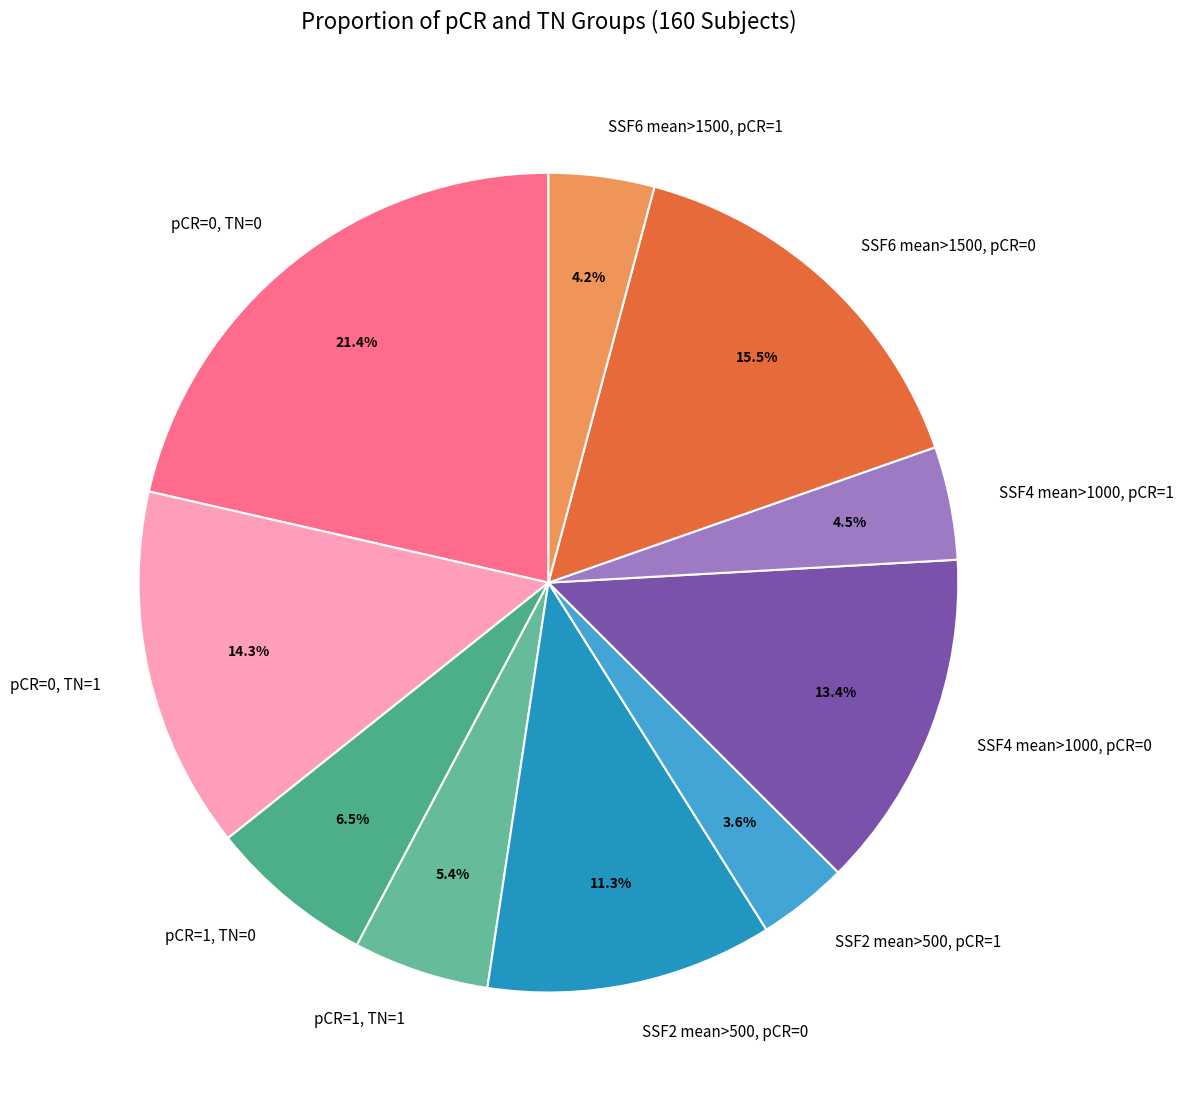

How much of the chart is everything except pCR=1, TN=1?

94.6%